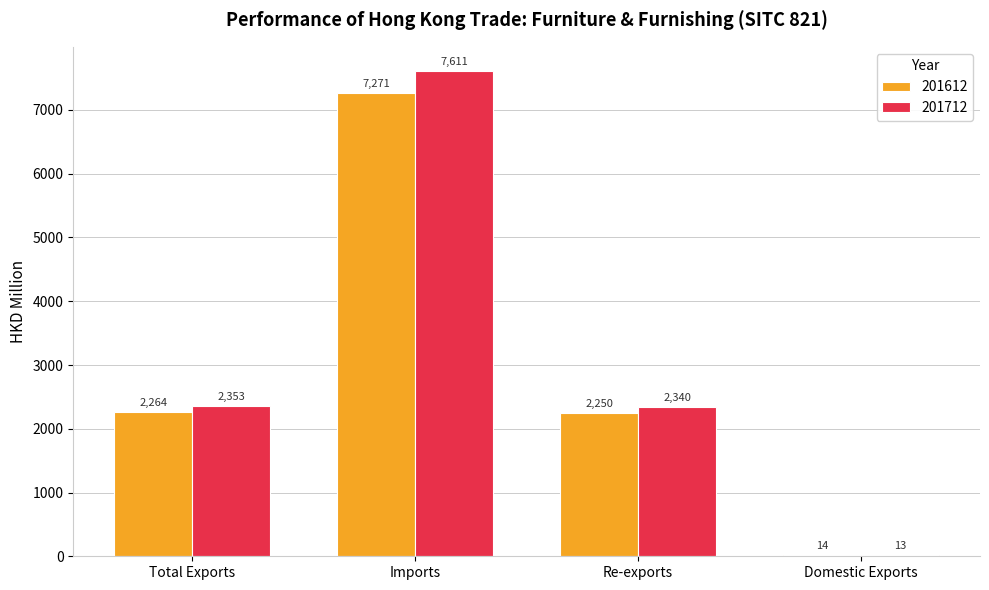

What is the greatest value displayed?

7610.6